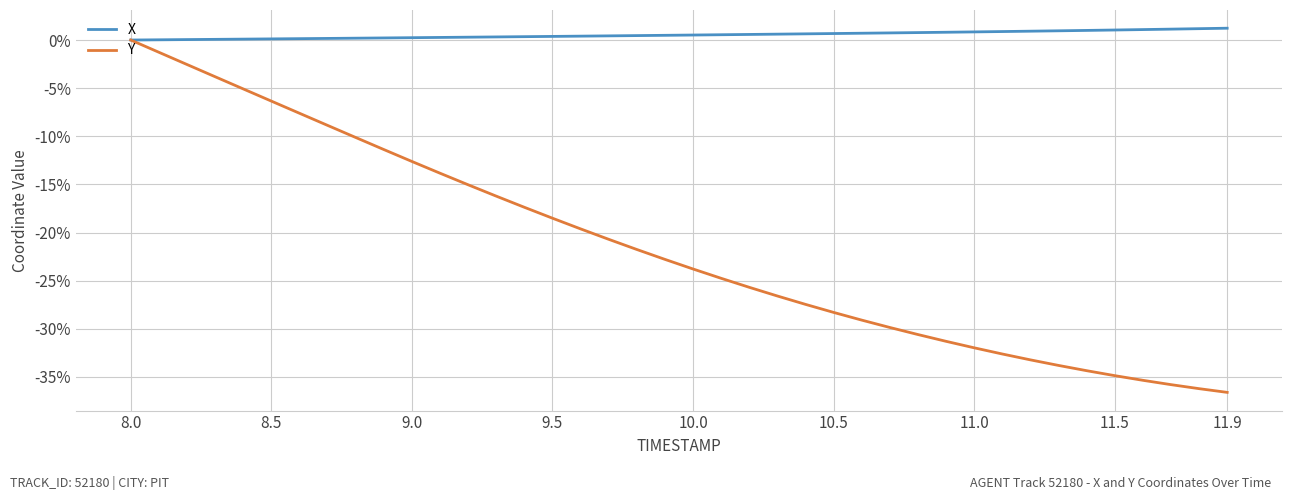

How many lines are shown in the chart?

2